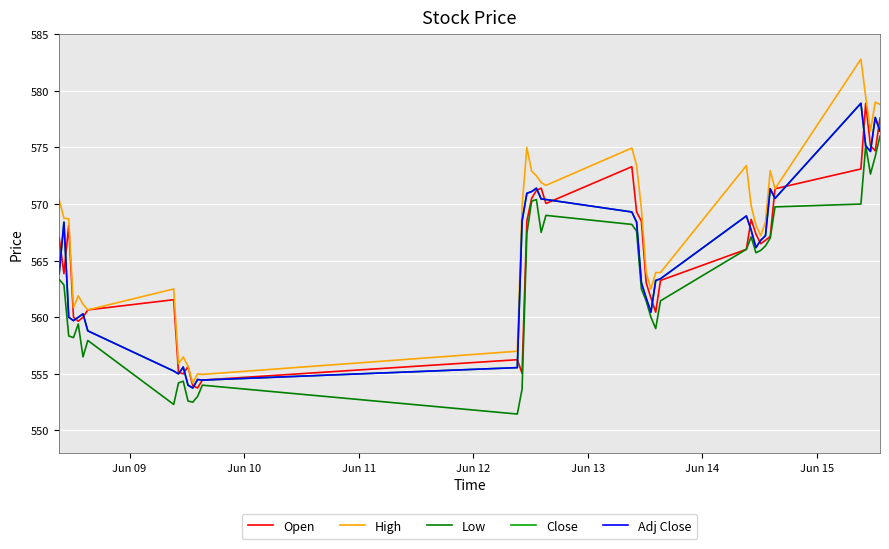

True or false: High and Close cross at least once.

False